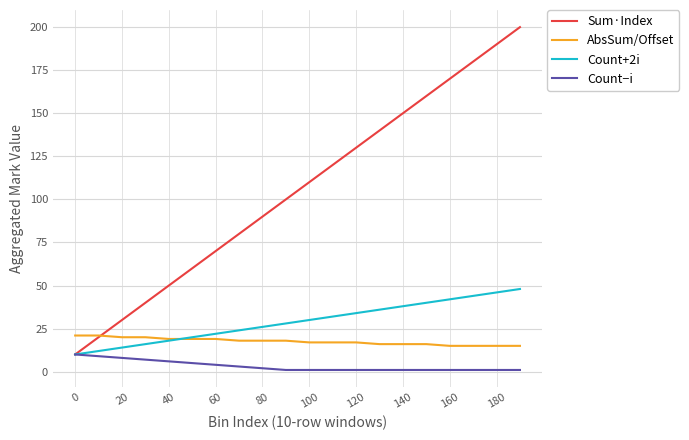

What is the greatest value displayed?

200